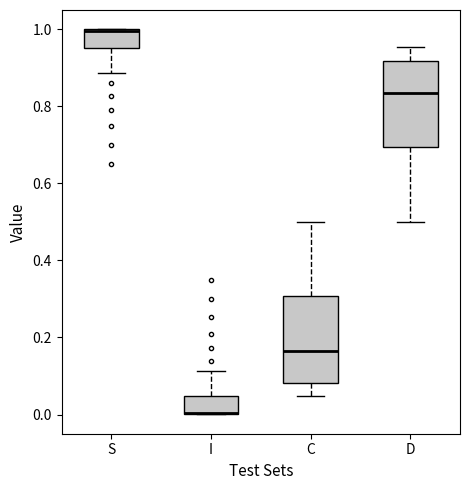

Reading left to right, read every box against the y-axis: the position of its median line, the range the box covers, and the ends of its whiskers. The values are not printed on the chart, so give them approximately, as read against the axis.

S: median 1.00, box 0.96 to 1.00, whiskers 0.88 to 1.00
I: median 0.00, box 0.00 to 0.04, whiskers 0.00 to 0.12
C: median 0.16, box 0.08 to 0.30, whiskers 0.04 to 0.50
D: median 0.84, box 0.70 to 0.92, whiskers 0.50 to 0.96